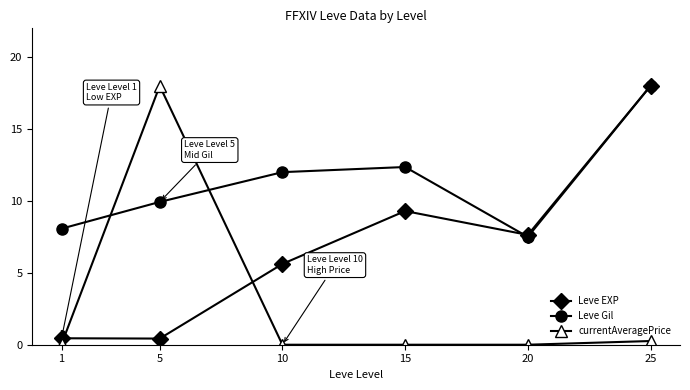

True or false: currentAveragePrice and Leve EXP intersect in this chart.

True